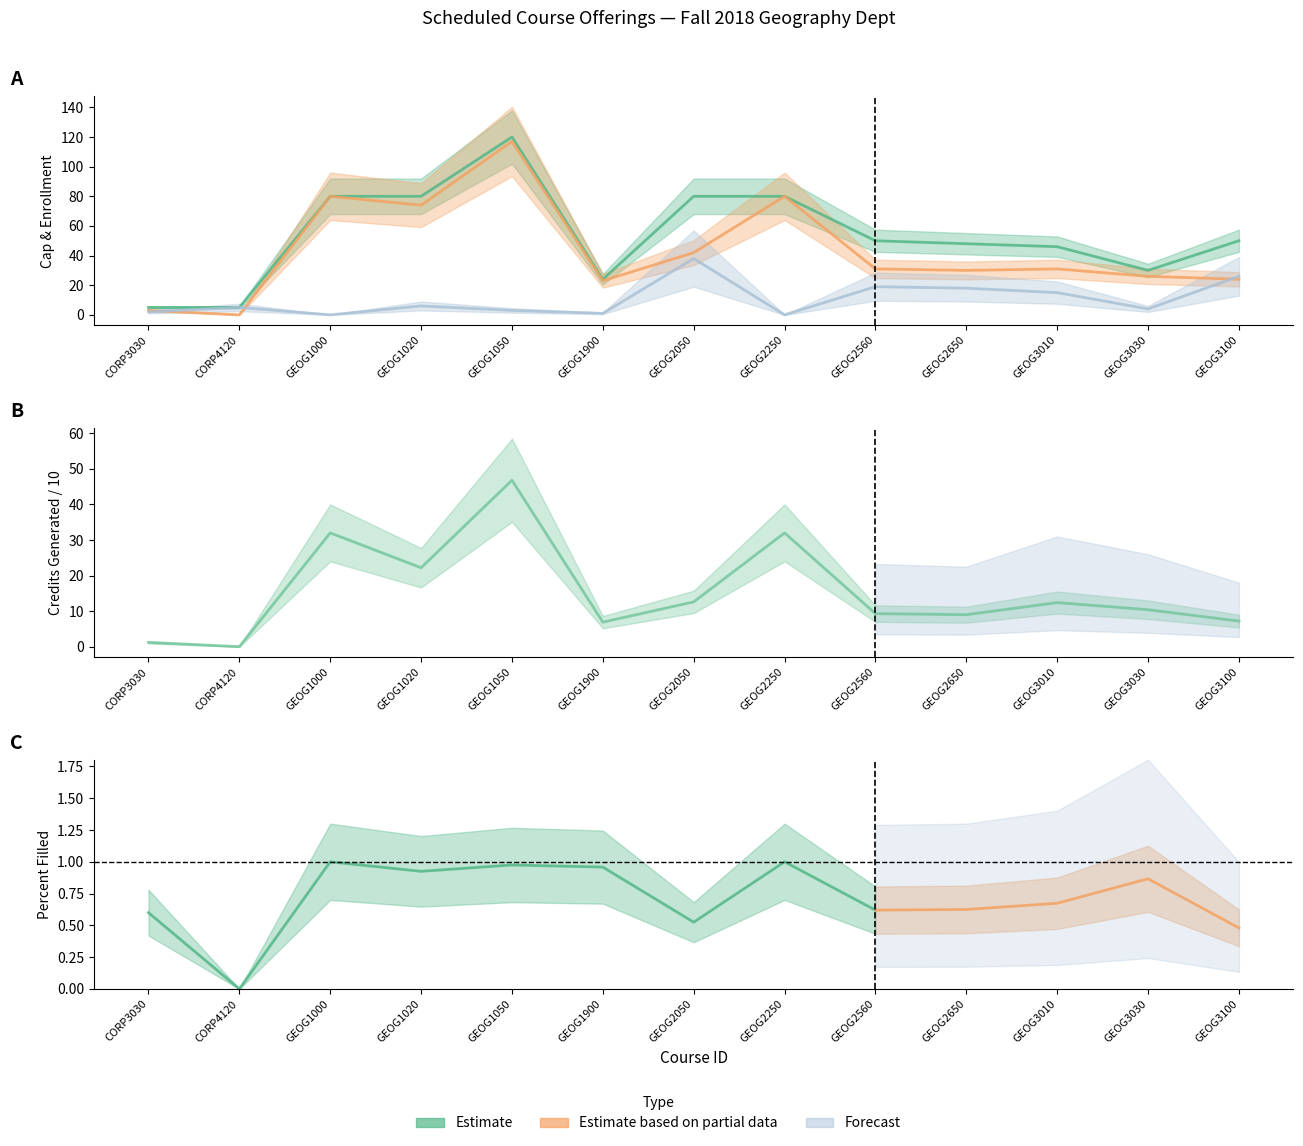

True or false: Cap has more than 0 interior local peaks.

True